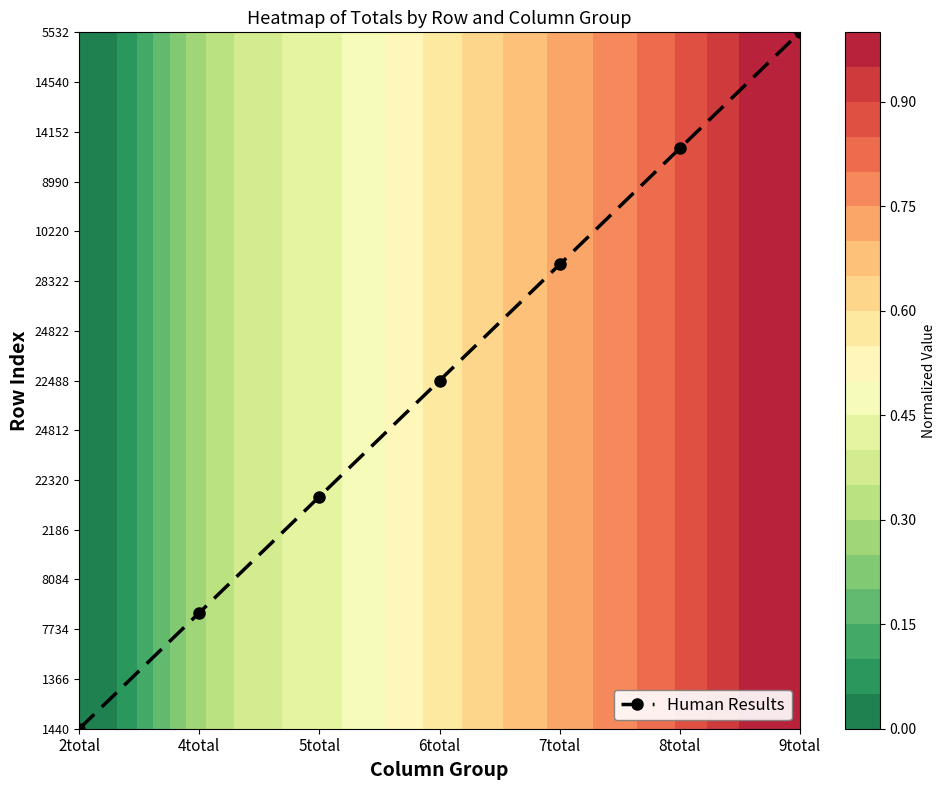

Count the number of categories in the chart.

7